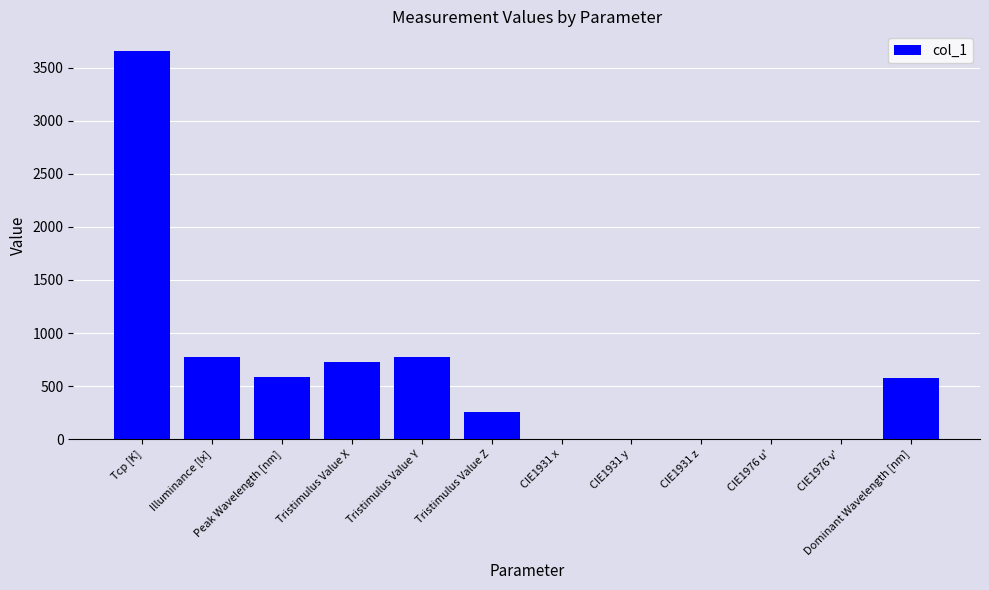

True or false: the data shows 379.1 at Tristimulus Value Z.

False